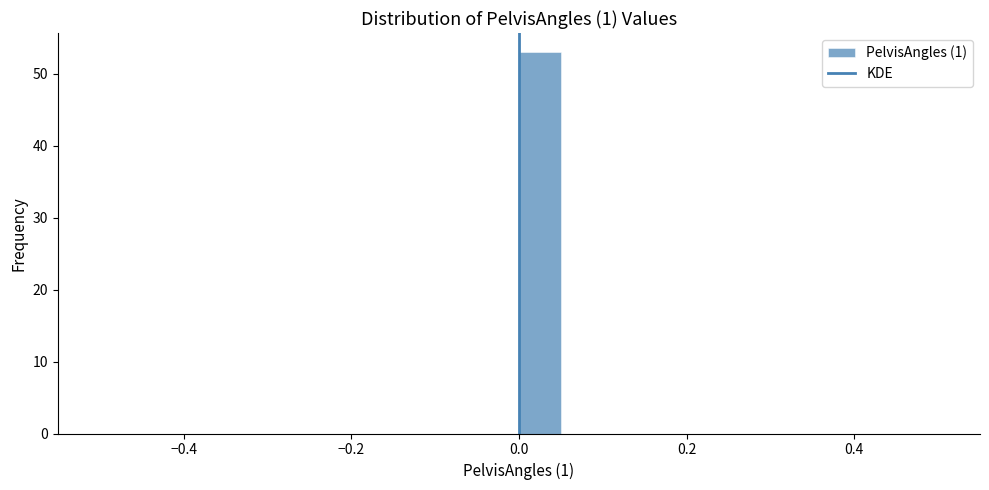

Around what value on the x-axis is the tallest bar? Give the approximate position of its centre, as read against the axis.

0.02